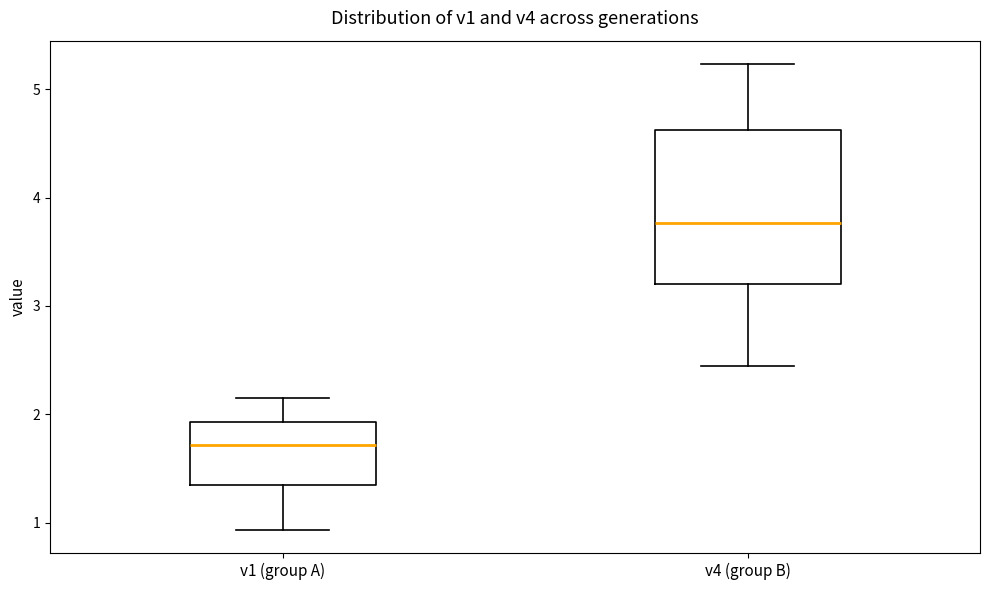

Where does the median line of the box for v4 (group B) sit on the y-axis? The values are not printed on the chart, so give them approximately, as read against the axis.

3.8